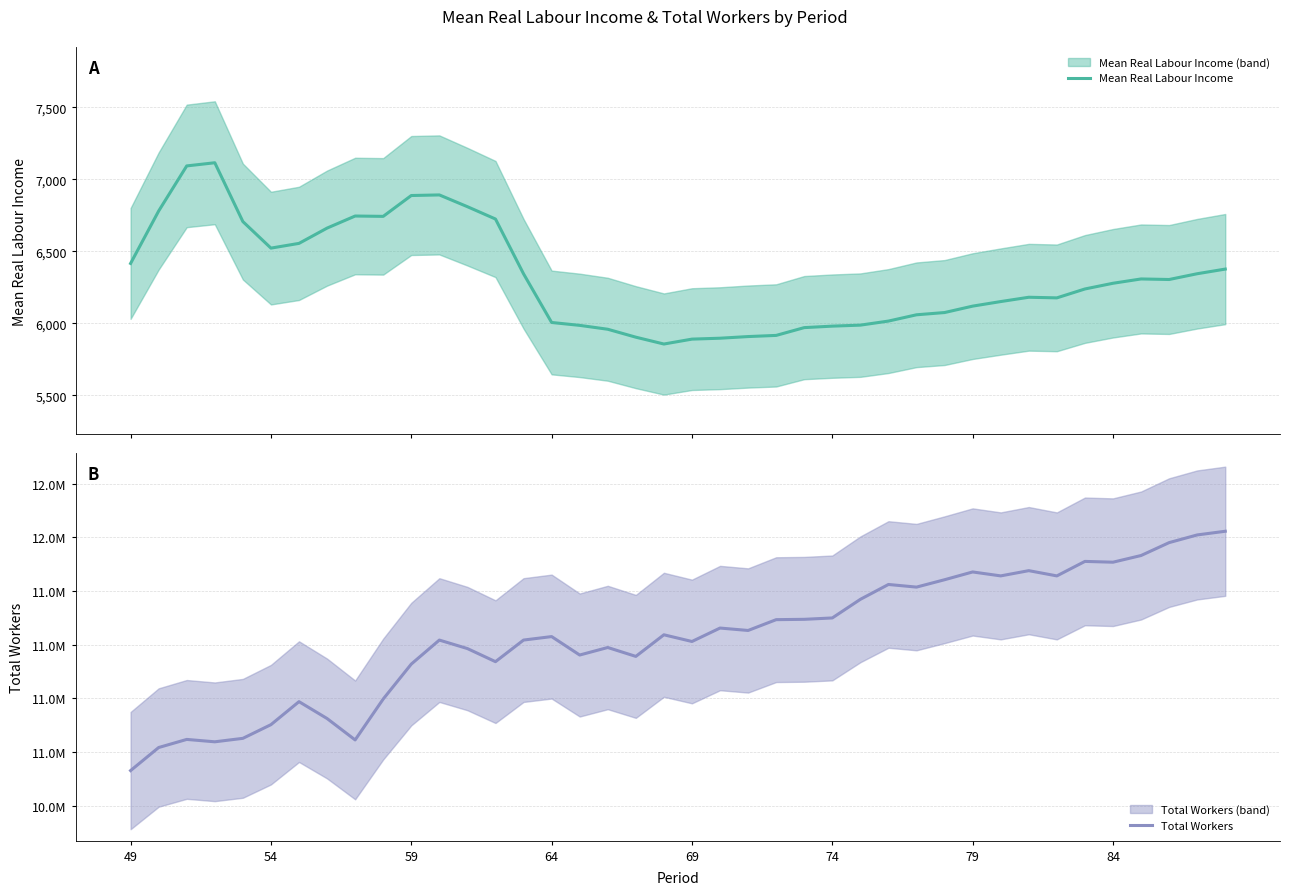

Which series has the largest total across all categories?

Total Workers